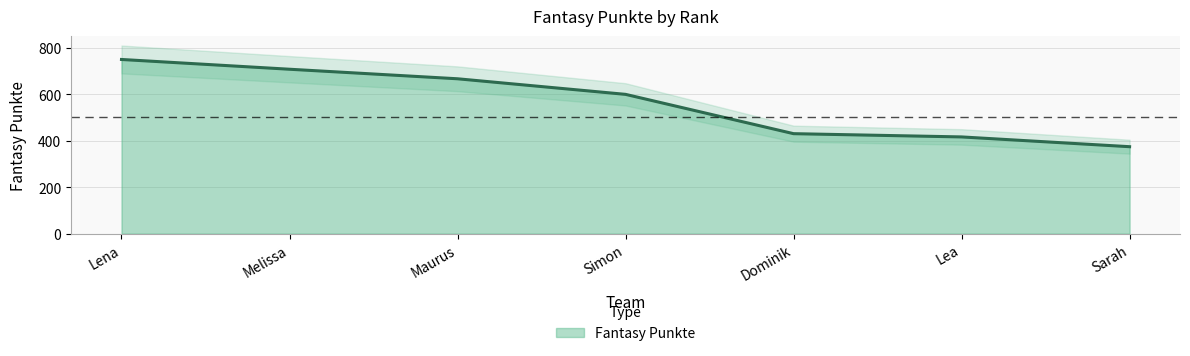

Approximately how many times larger is the value at Maurus compared to Dominik?

1.5